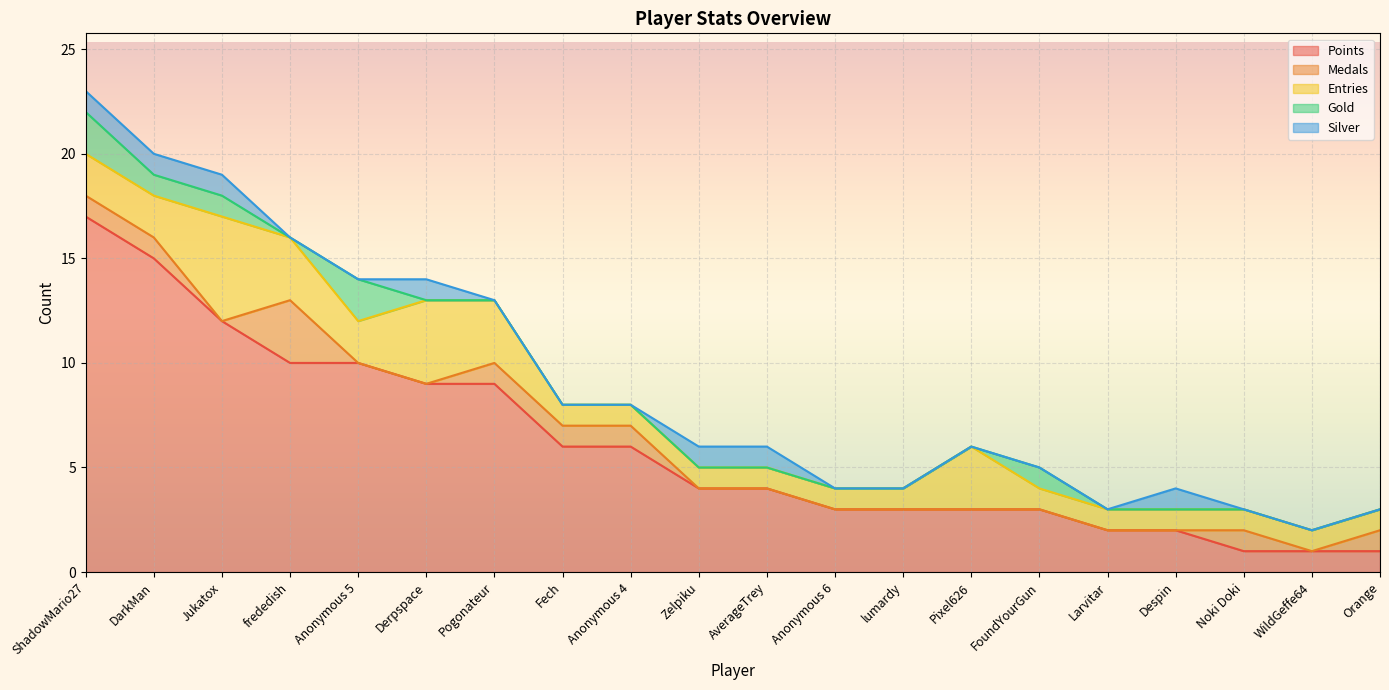

The Points series shows 2 at Despin. True or false?

True